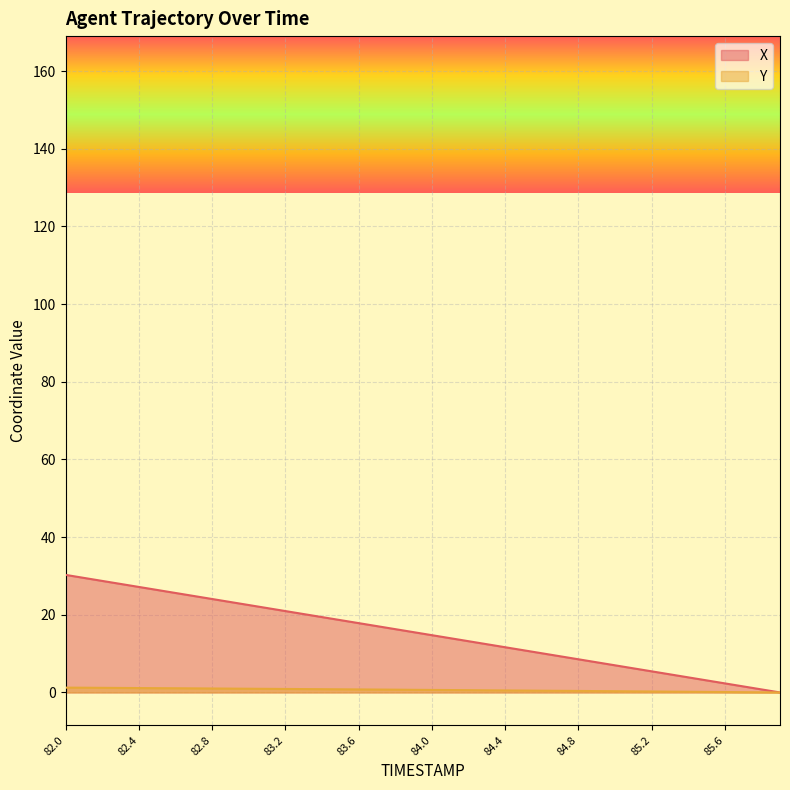

Reading left to right, list all the values displayed in this chart.

X: 30.3	29.5	28.7	27.9	27.2	26.4	25.6	24.8	24.1	23.3	22.5	21.7	21.0	20.2	19.4	18.6	17.9	17.1	16.3	15.5	14.7	14.0	13.2	12.4	11.6	10.9	10.1	9.3	8.5	7.8	7.0	6.2	5.4	4.7	3.9	3.1	2.3	1.6	0.8	0.0
Y: 1.2	1.2	1.2	1.2	1.1	1.1	1.1	1.0	1.0	1.0	1.0	0.9	0.9	0.9	0.8	0.8	0.8	0.8	0.7	0.7	0.6	0.6	0.6	0.5	0.5	0.5	0.5	0.4	0.4	0.3	0.3	0.3	0.2	0.2	0.2	0.1	0.1	0.1	0.0	0.0